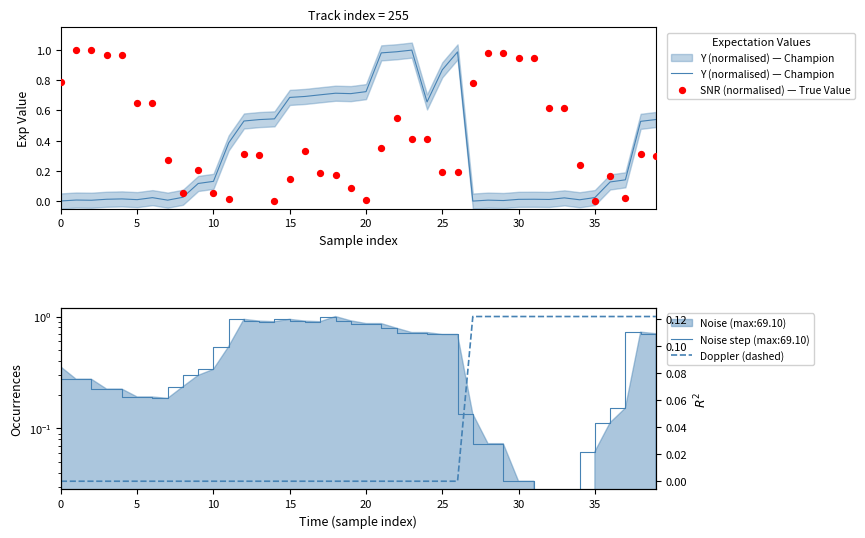

Which series reaches the minimum Y coordinate?

Y (normalised) — Champion